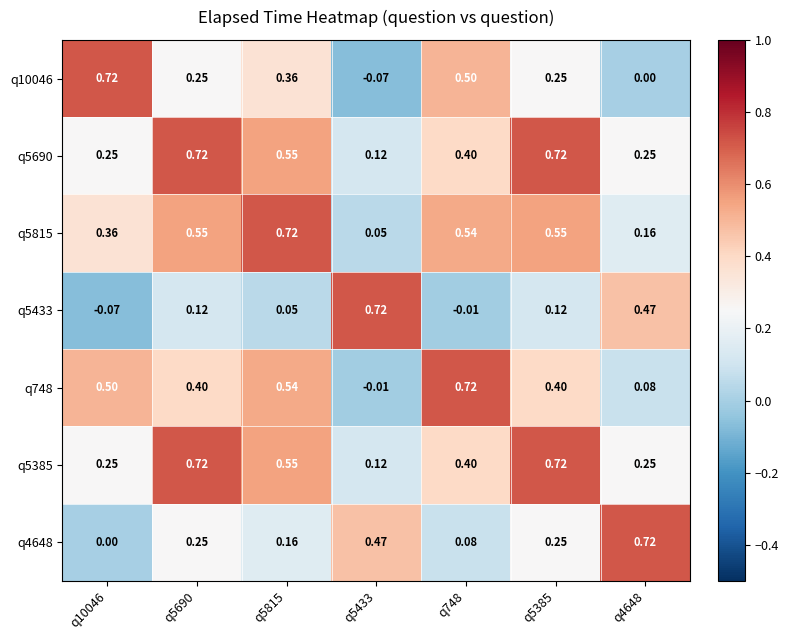

Is the value of q5385 at q5385 greater than the value of q10046 at q748?

Yes